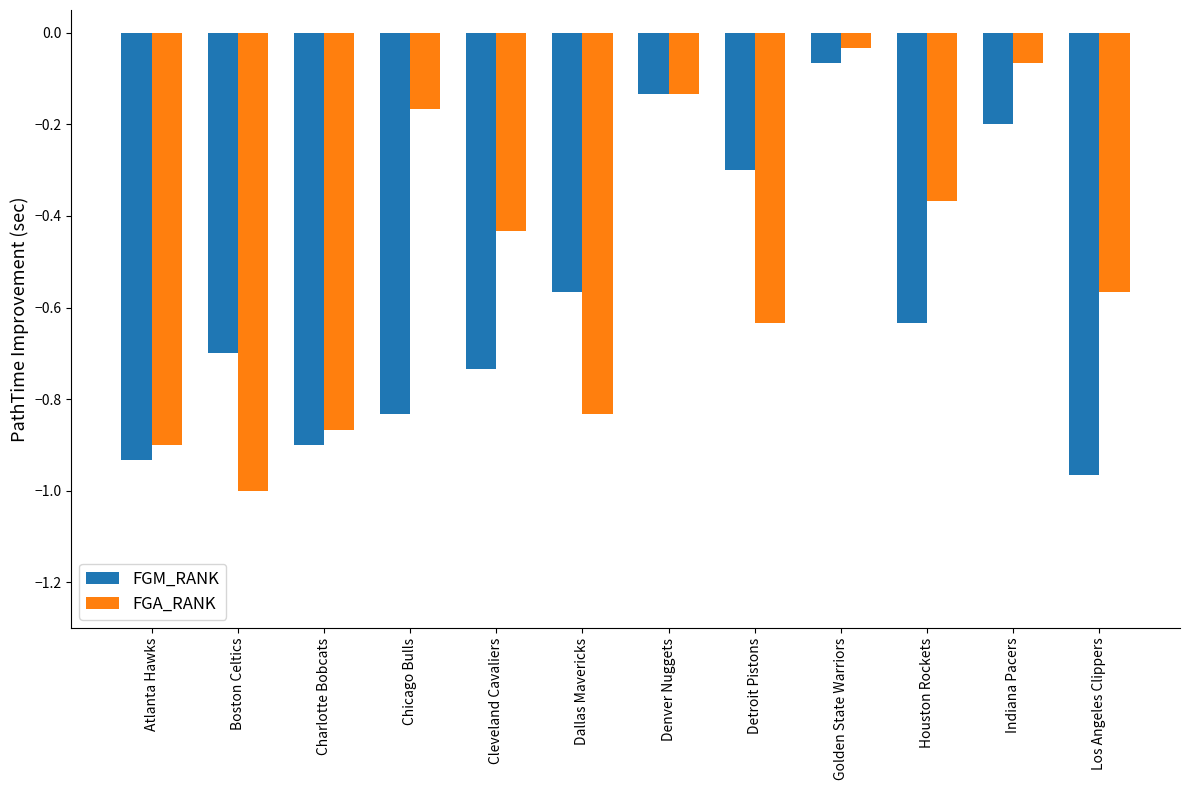

What is the difference between the second highest and second lowest values in the FGM_RANK series?

0.8